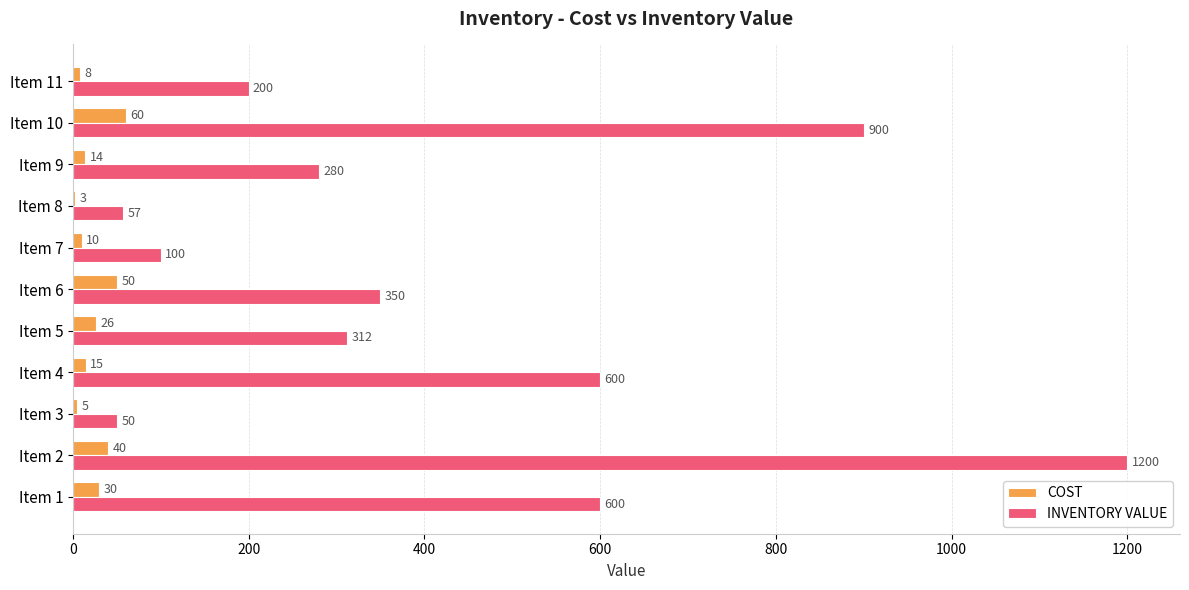

Between Item 2 and Item 8, which series saw the biggest shift?

INVENTORY VALUE